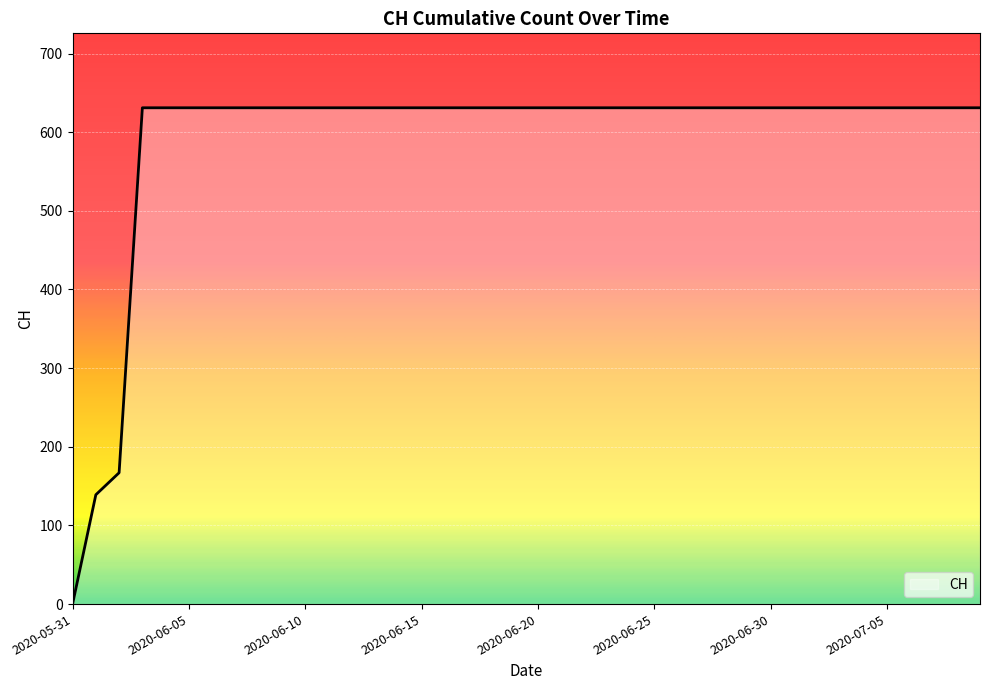

Reading right to left, list all the values displayed in this chart.

631	631	631	631	631	631	631	631	631	631	631	631	631	631	631	631	631	631	631	631	631	631	631	631	631	631	631	631	631	631	631	631	631	631	631	631	631	167	139	0